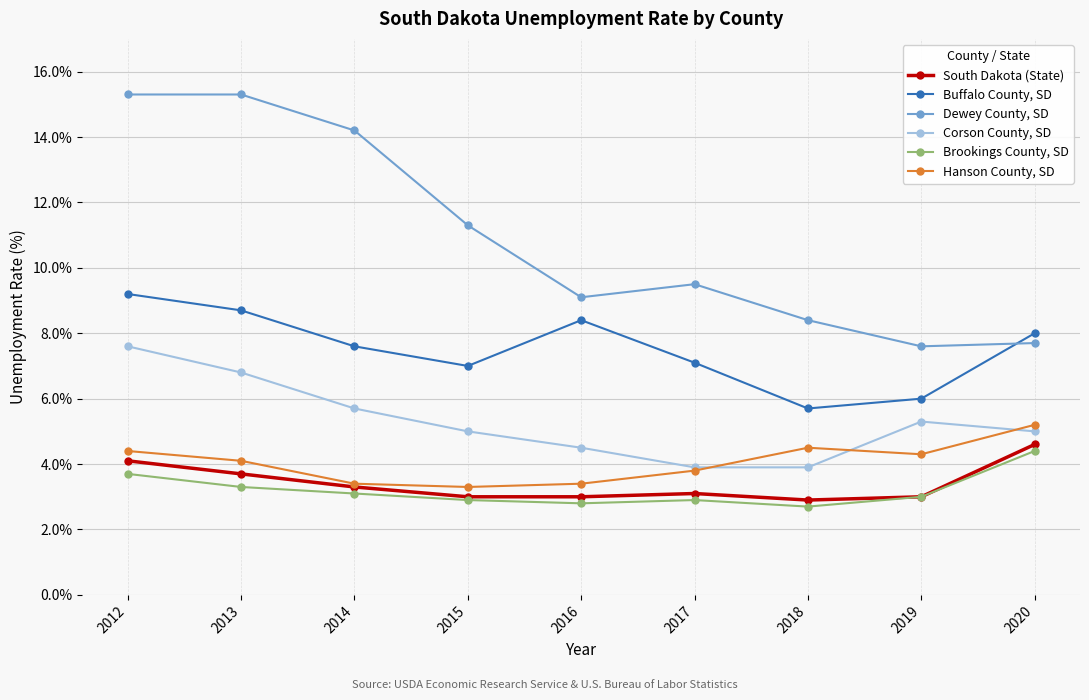

What is the total value across all series at 2013?

41.9